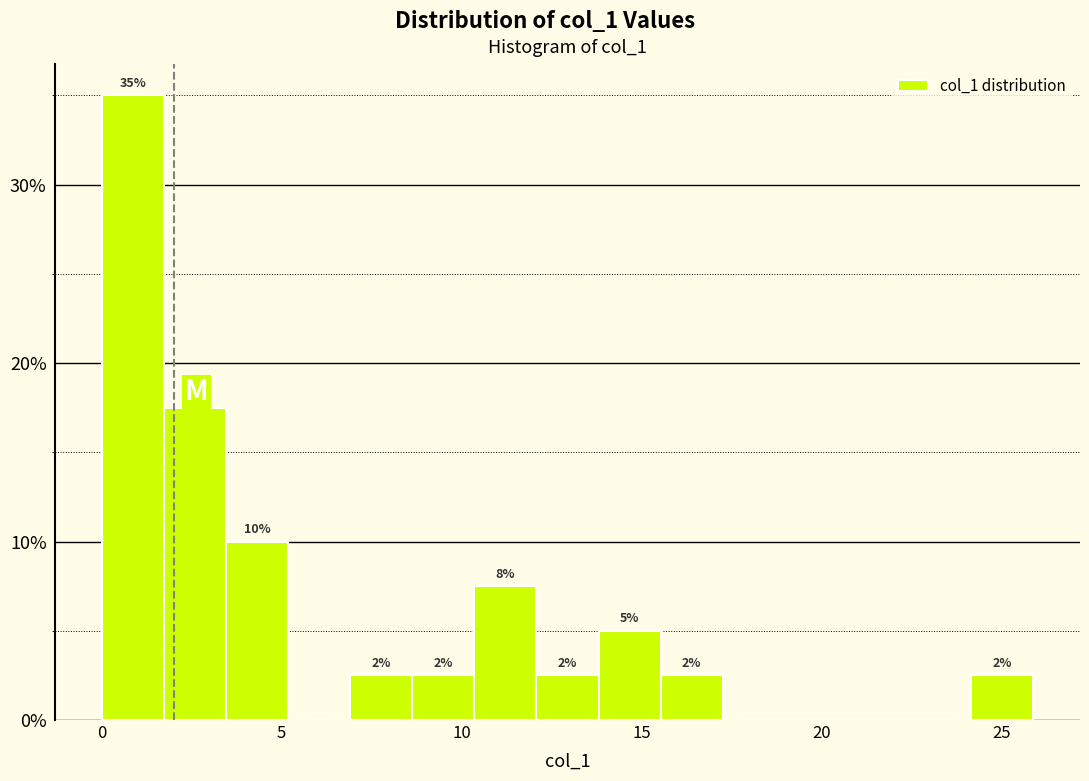

Around what value on the x-axis is the tallest bar? Give the approximate position of its centre, as read against the axis.

1.0